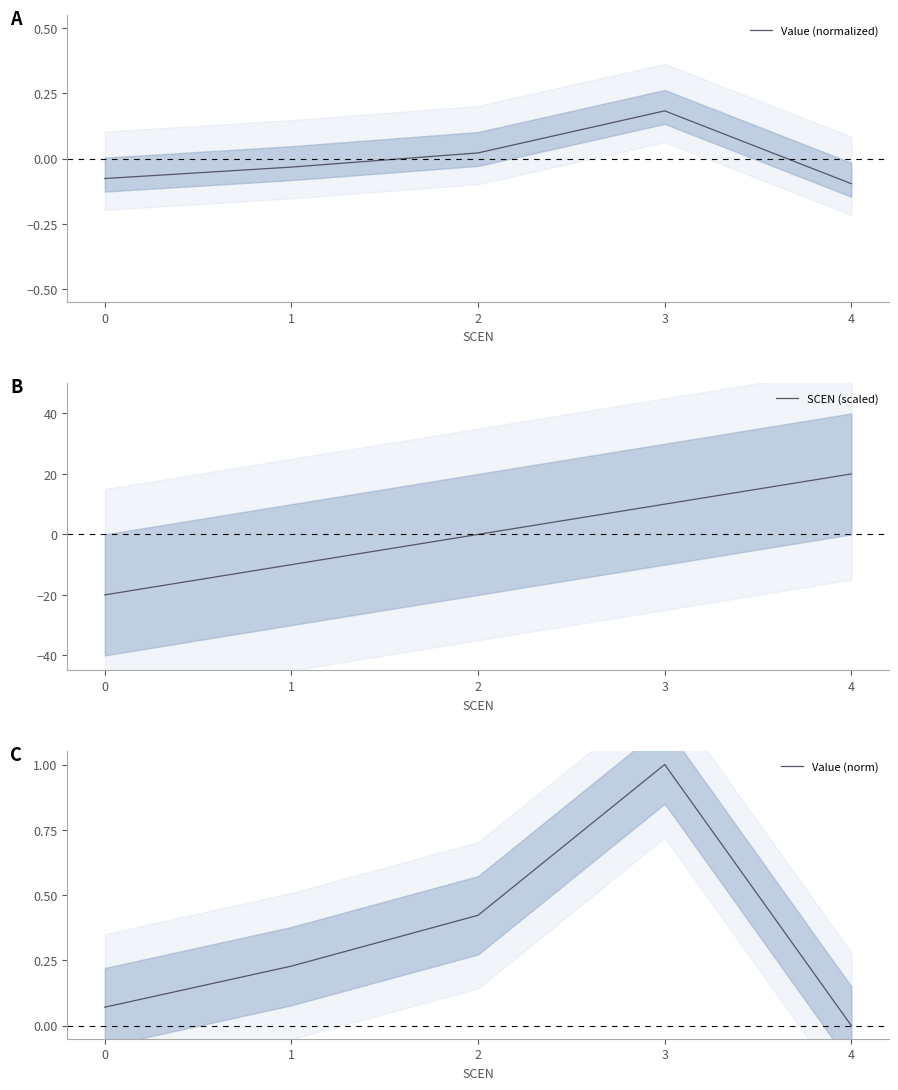

At how many categories does at least one series exceed -18?

5